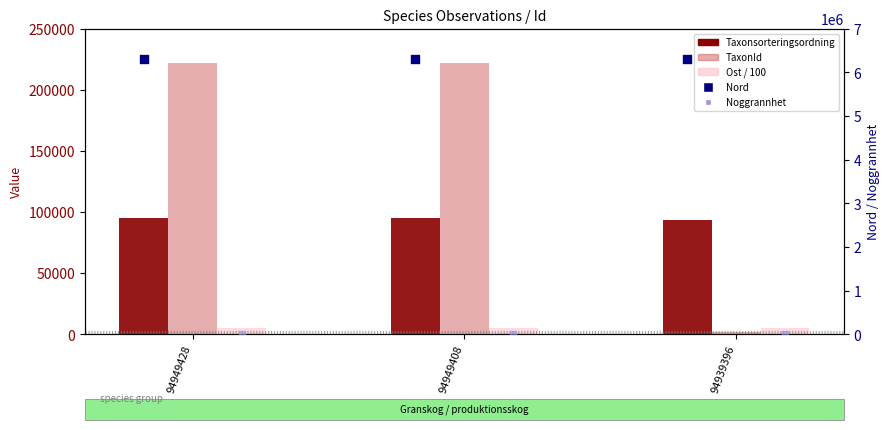

Which series reaches the maximum Y coordinate?

Nord (right axis)